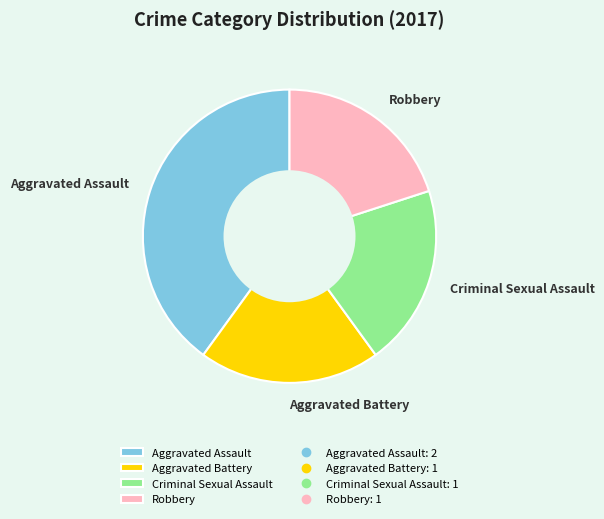

Between Aggravated Assault and Criminal Sexual Assault, which is larger?

Aggravated Assault